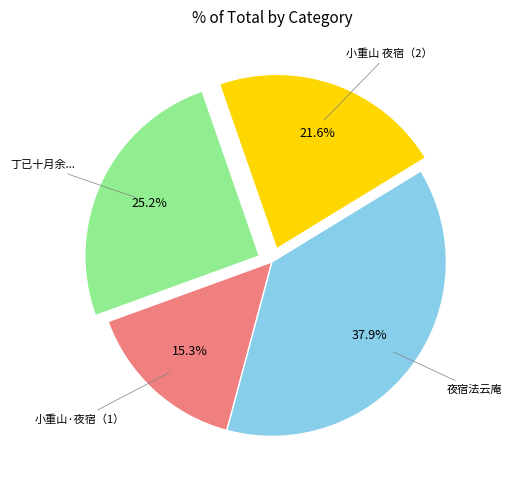

Is there any slice that represents more than half of the pie?

No